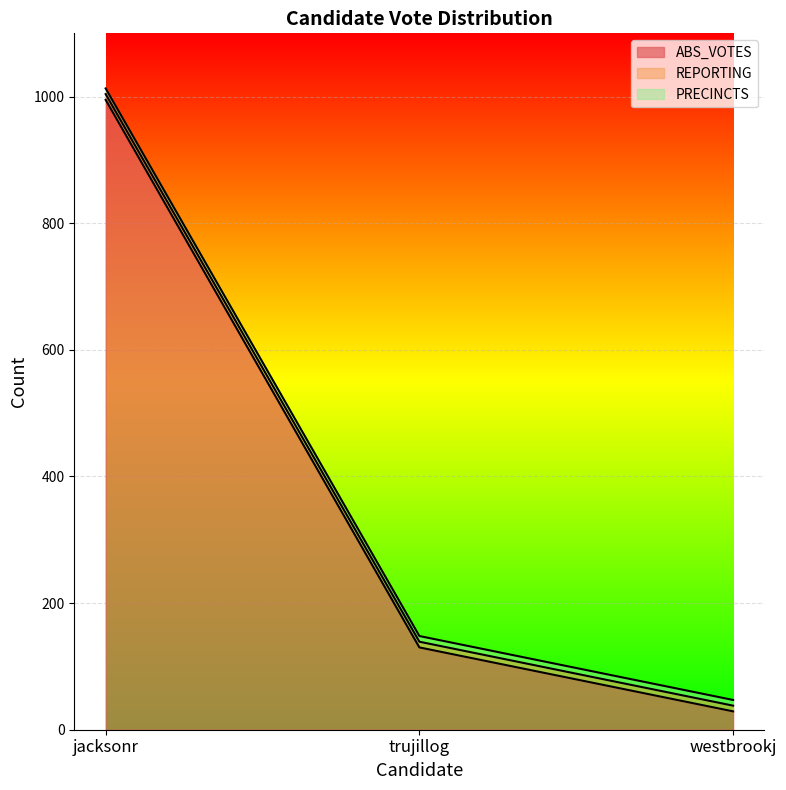

What is the label of the 2nd point from the left?

trujillog